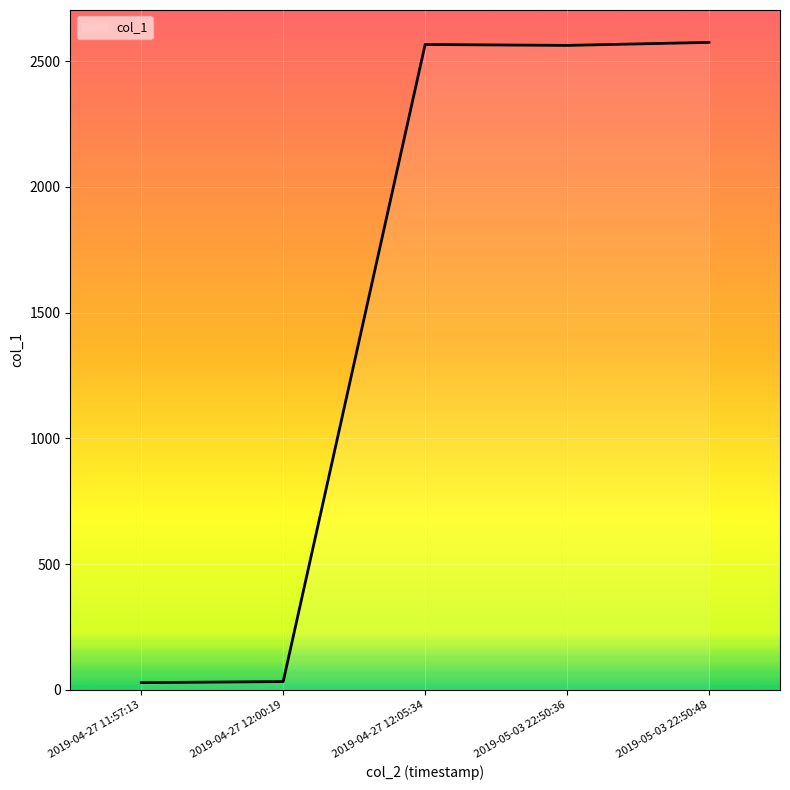

Where is the data nearest to the value 1301?

2019-05-03 22:50:36